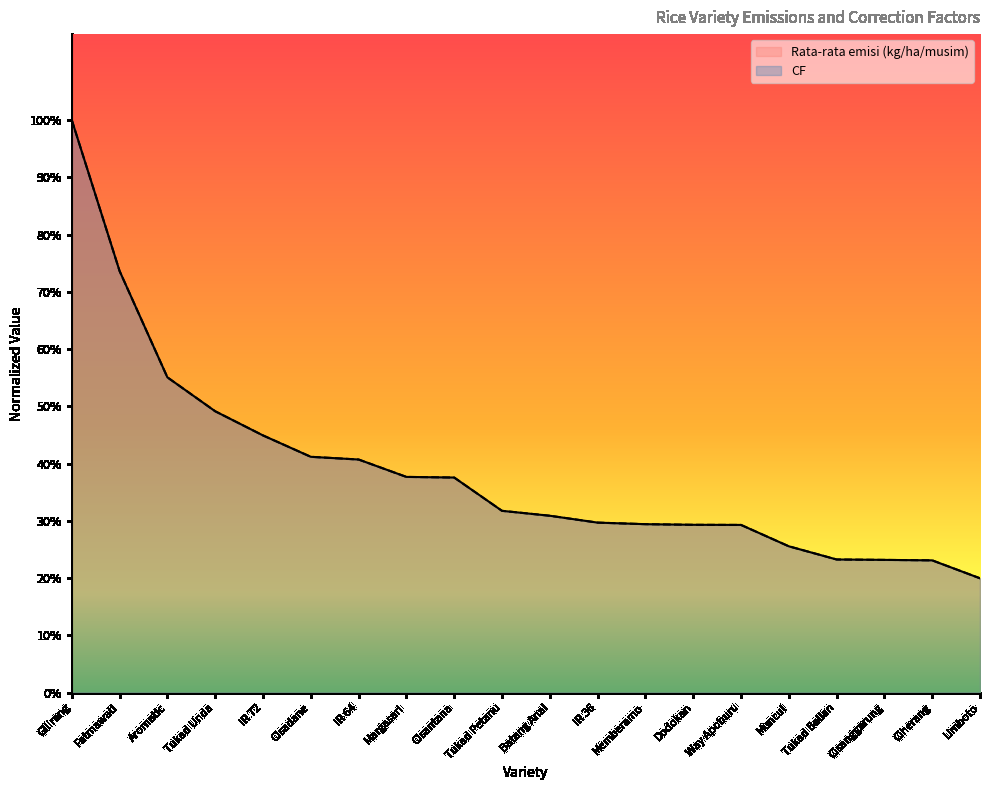

At how many categories does at least one series exceed 0?

20